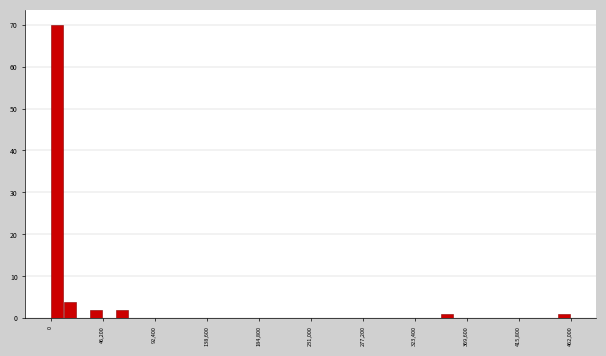

Read against the x-axis, roughly where is the centre of the tallest bar?

5000